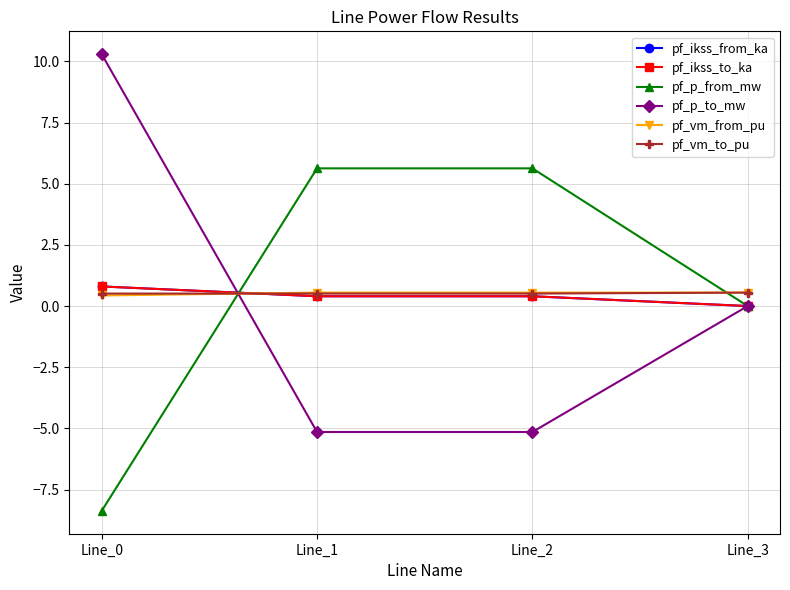

What is the difference between the second highest and minimum values in the pf_vm_from_pu series?

0.1